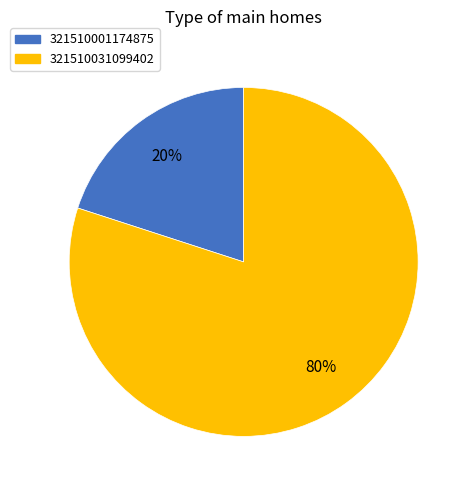

What is the smallest slice in the pie chart?

321510001174875